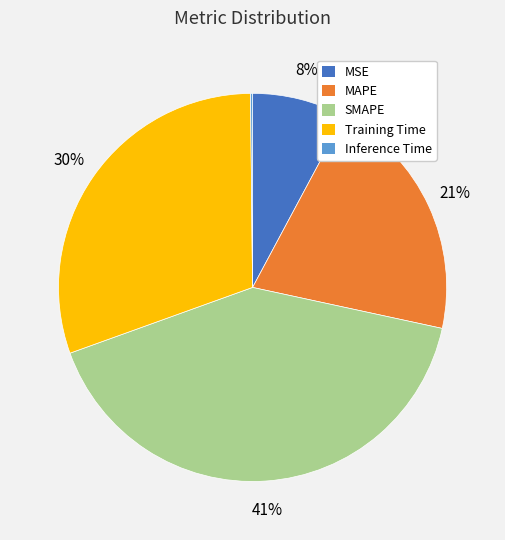

To the nearest percent, what portion does Training Time represent?

30%